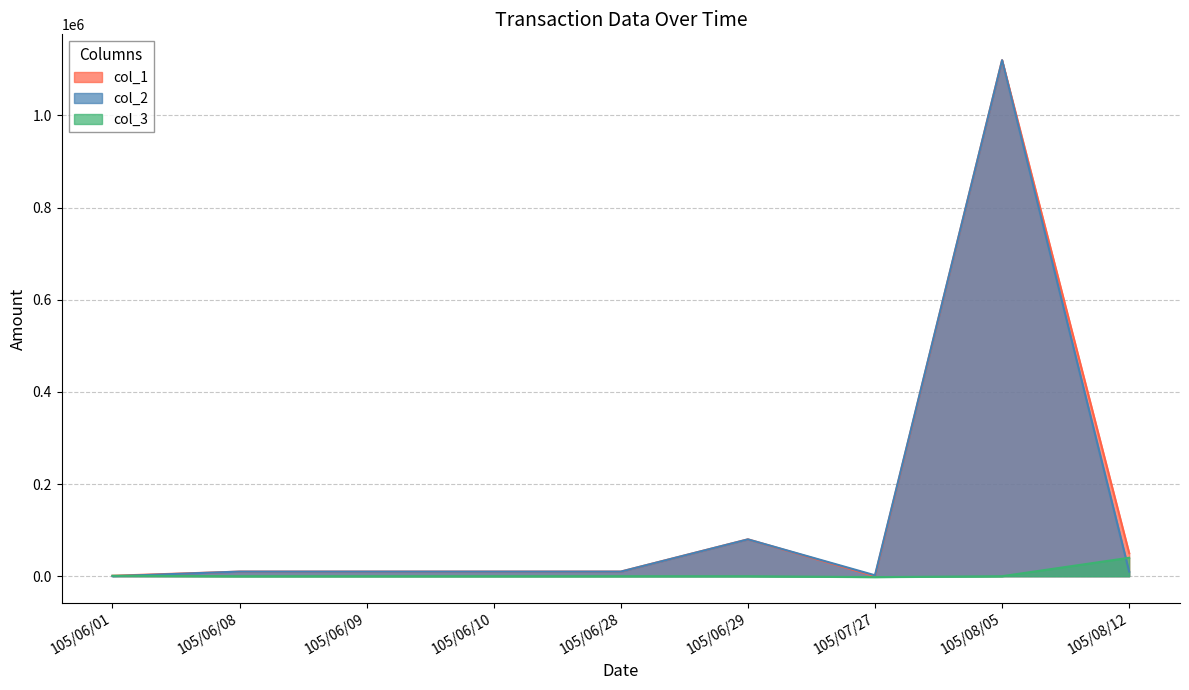

What is the total value across all series at 105/06/09?

20000